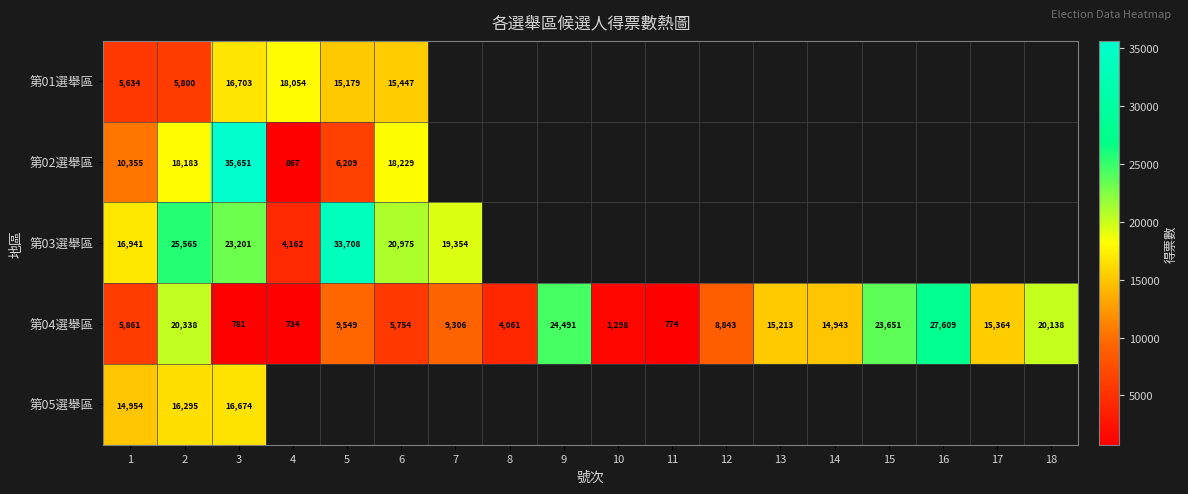

The 第02選舉區 series shows 10355 at 1. True or false?

True